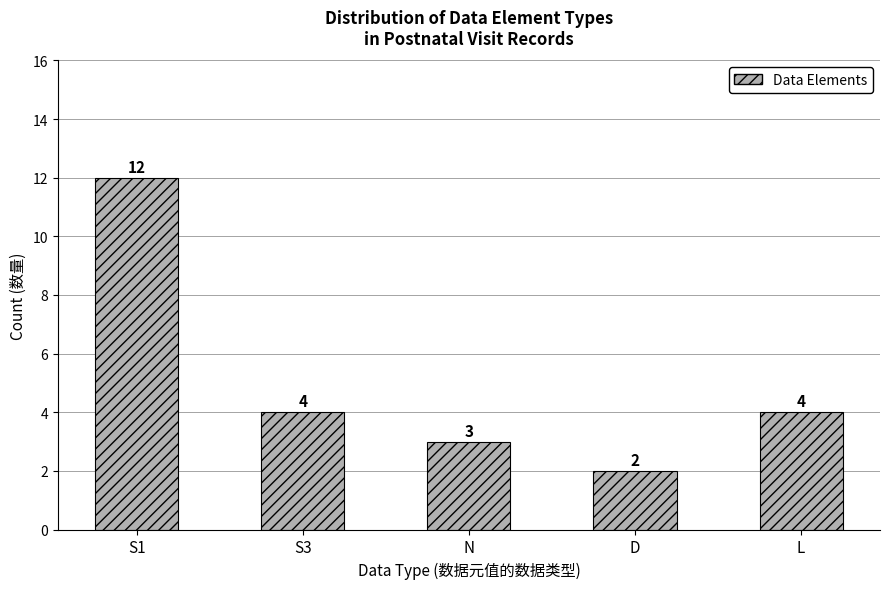

Are the bars grouped side by side (vs. stacked)?

No